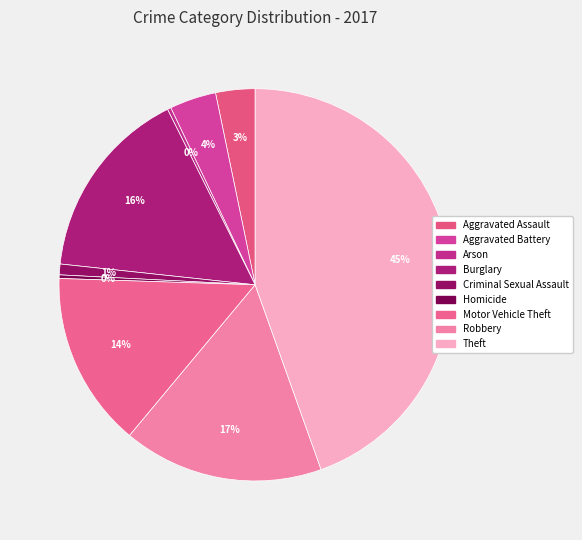

Between Motor Vehicle Theft and Theft, which is larger?

Theft